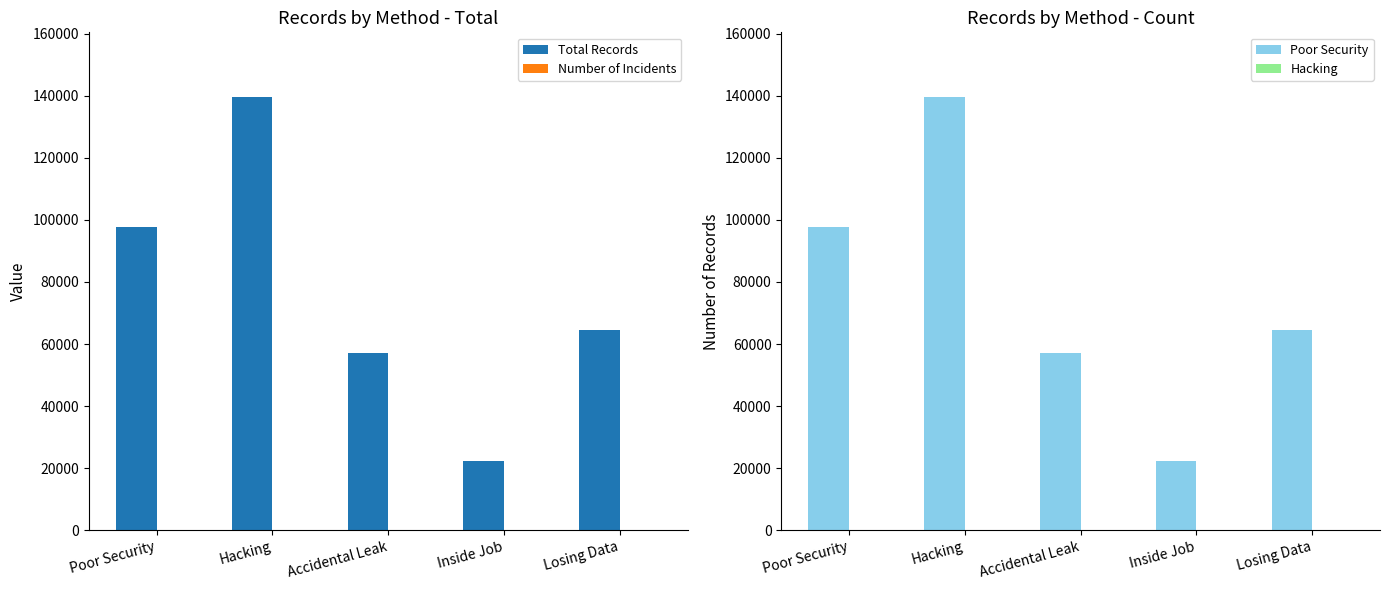

Which label corresponds to the smallest value in the chart?

Inside Job